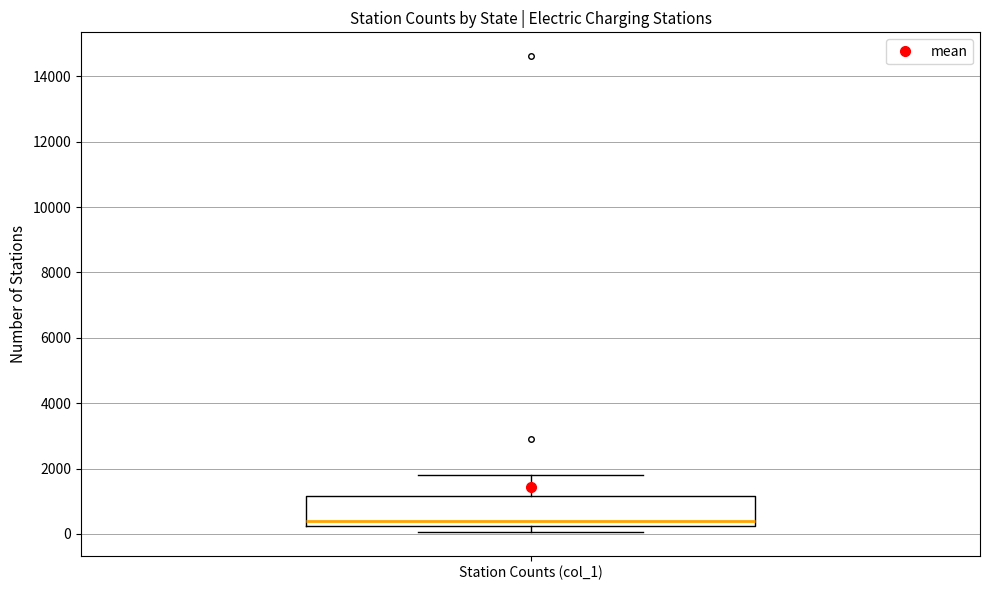

Read this box plot against the y-axis: the position of the median line, the range covered by the box, and the ends of both whiskers. The values are not printed on the chart, so give them approximately, as read against the axis.

median 400, box 200 to 1200, whiskers 0 to 1800